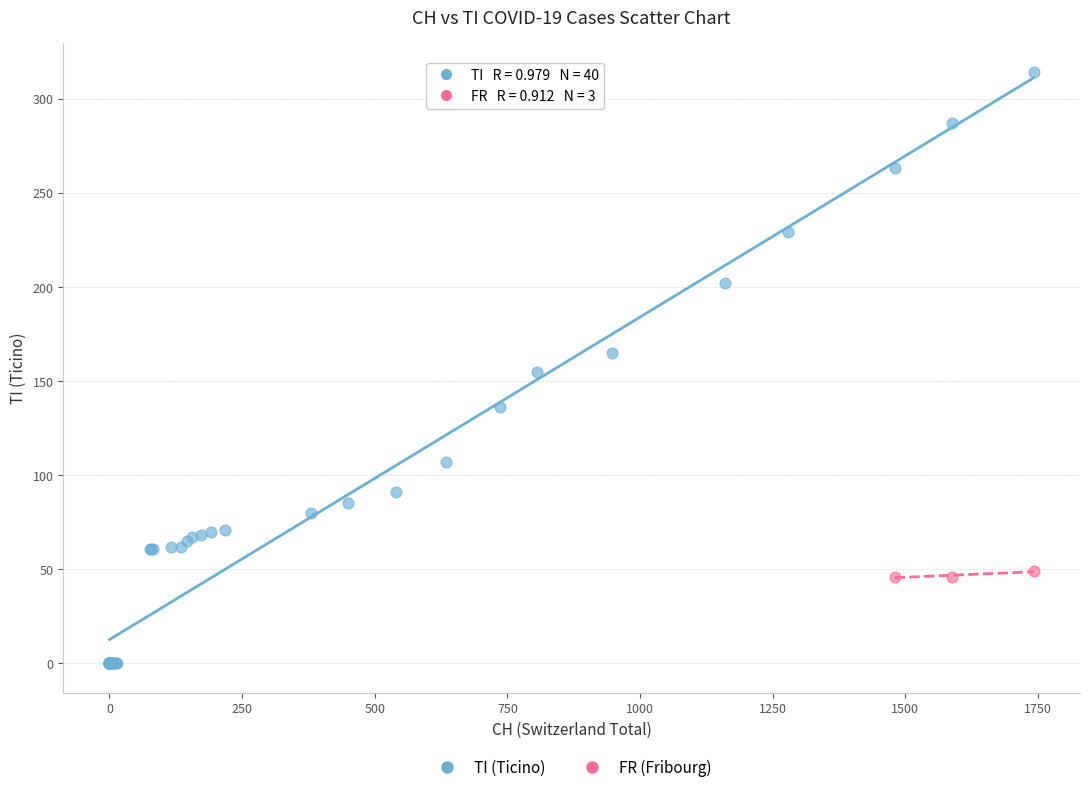

Which series reaches the maximum Y coordinate?

TI (Ticino)